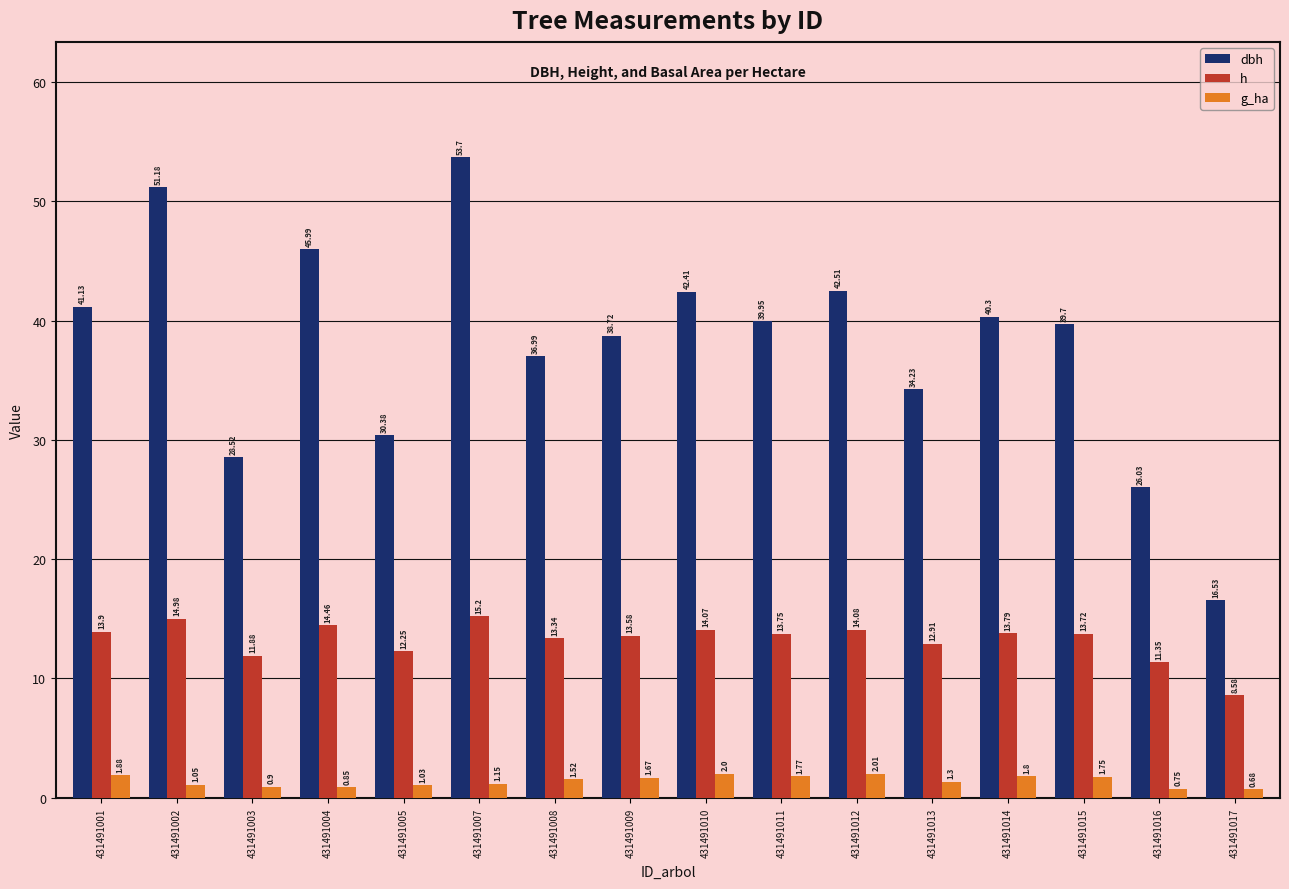

What are all the series names shown in the legend?

dbh, h, g_ha